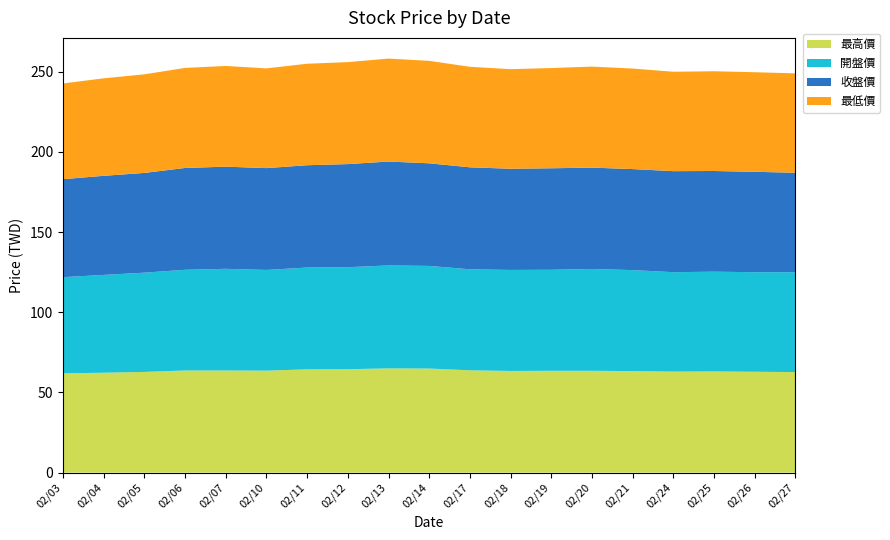

Reading left to right, transcribe all the data shown in this chart.

最高價: 61.9	62.3	62.8	63.7	63.7	63.6	64.4	64.5	65.0	64.9	63.8	63.4	63.5	63.5	63.3	63.0	63.1	62.9	62.7
開盤價: 60.0	61.0	61.9	62.8	63.4	62.8	63.5	63.6	64.2	64.0	63.0	63.0	63.0	63.5	63.0	62.0	62.2	62.1	62.3
收盤價: 61.1	61.8	62.2	63.5	63.7	63.5	63.8	64.3	64.8	64.0	63.6	63.1	63.3	63.2	63.0	63.0	62.8	62.6	62.0
最低價: 59.7	60.8	61.5	62.4	62.8	62.2	63.3	63.6	64.2	63.9	62.7	62.1	62.5	63.0	62.7	62.0	62.2	62.1	62.0